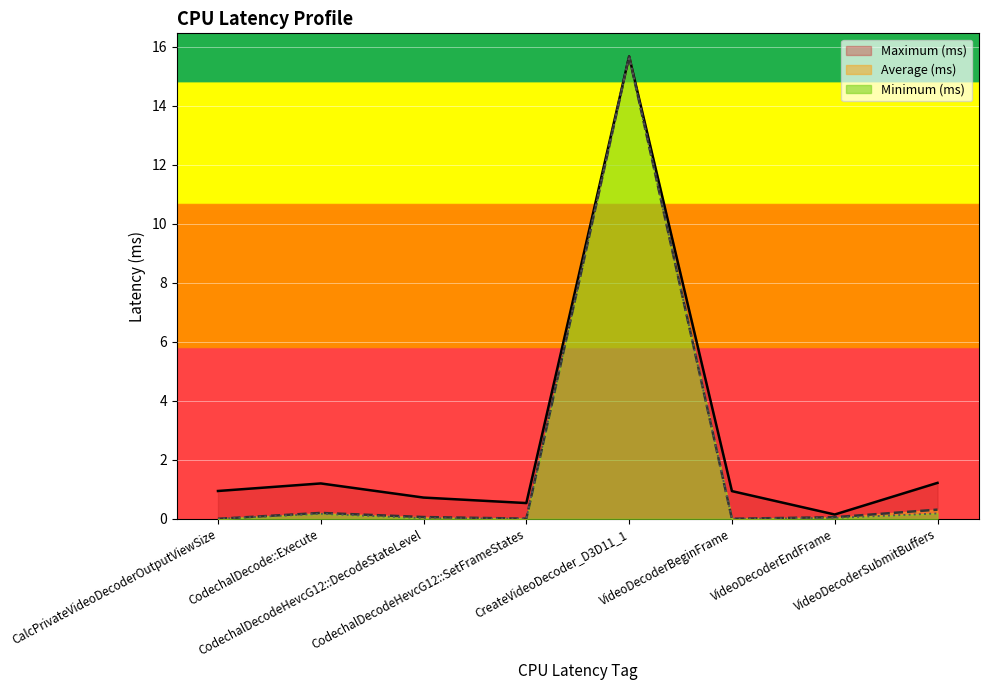

Is the value of Maximum (ms) at CodechalDecodeHevcG12::DecodeStateLevel greater than the value of Average (ms) at VideoDecoderBeginFrame?

Yes